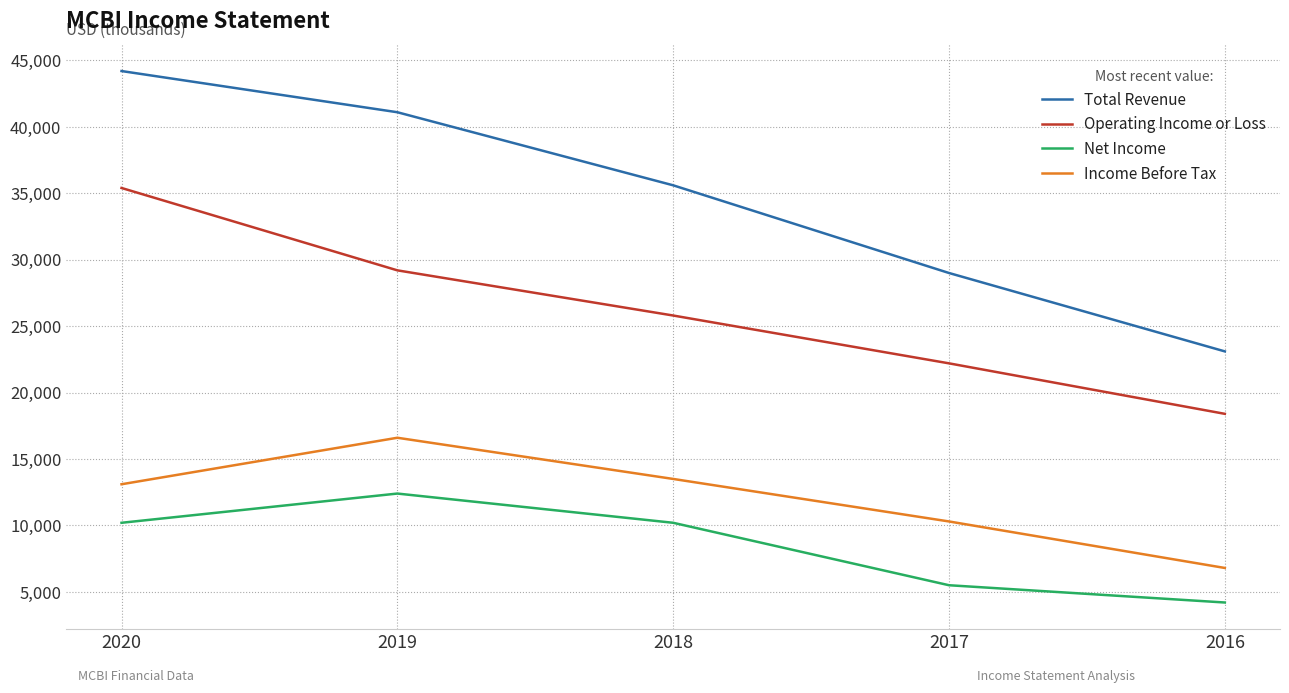

At how many categories does at least one series exceed 24311?

4